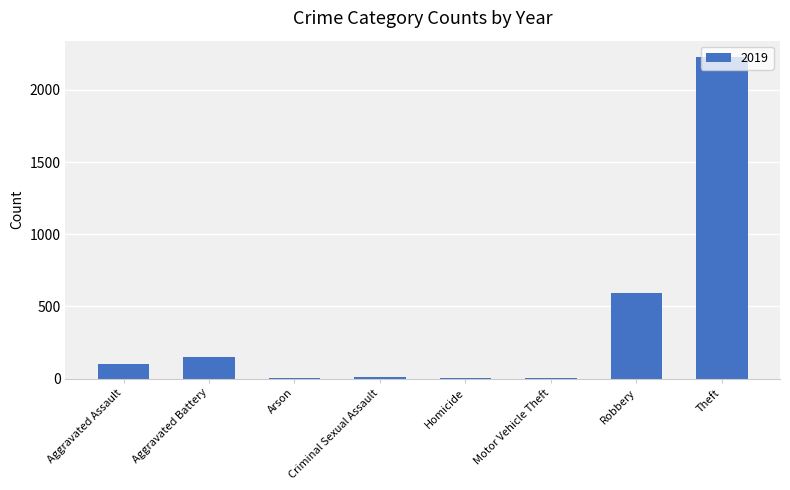

The value at Aggravated Battery is 148. True or false?

True